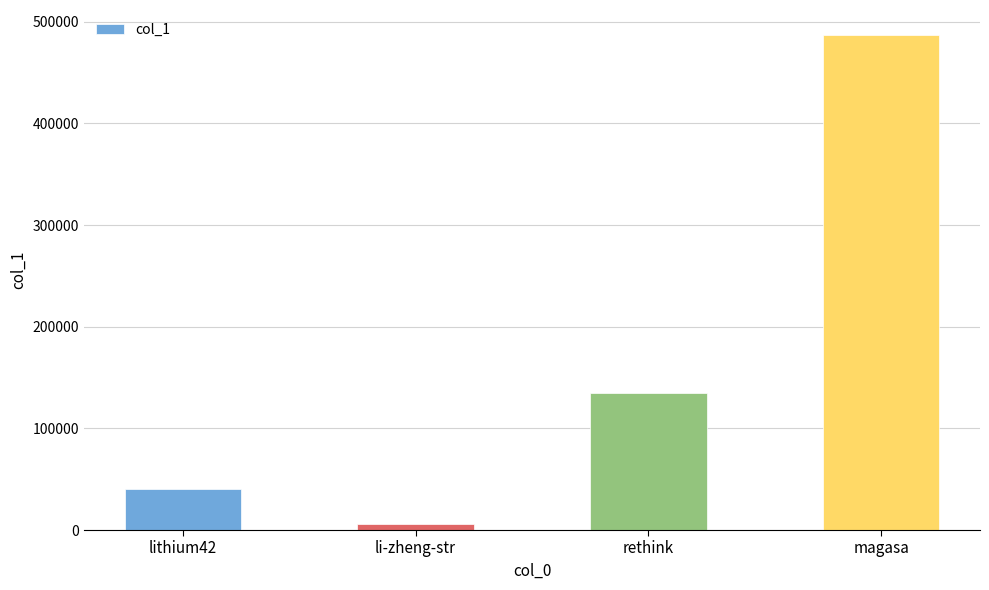

What is the smallest value displayed?

6401